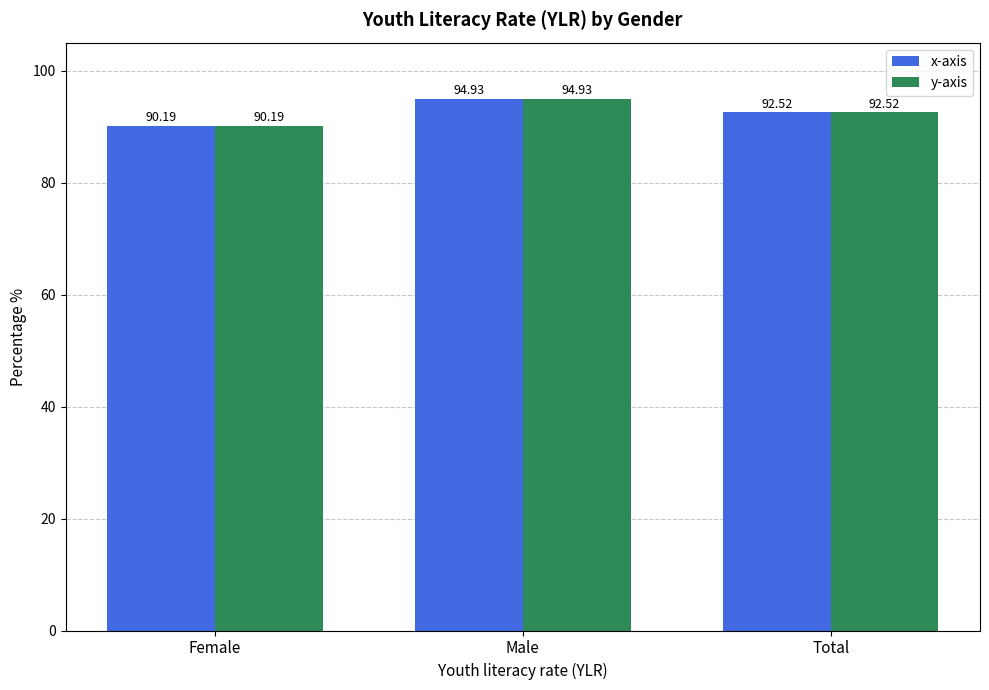

What is the label of the 2nd bar from the right?

Male